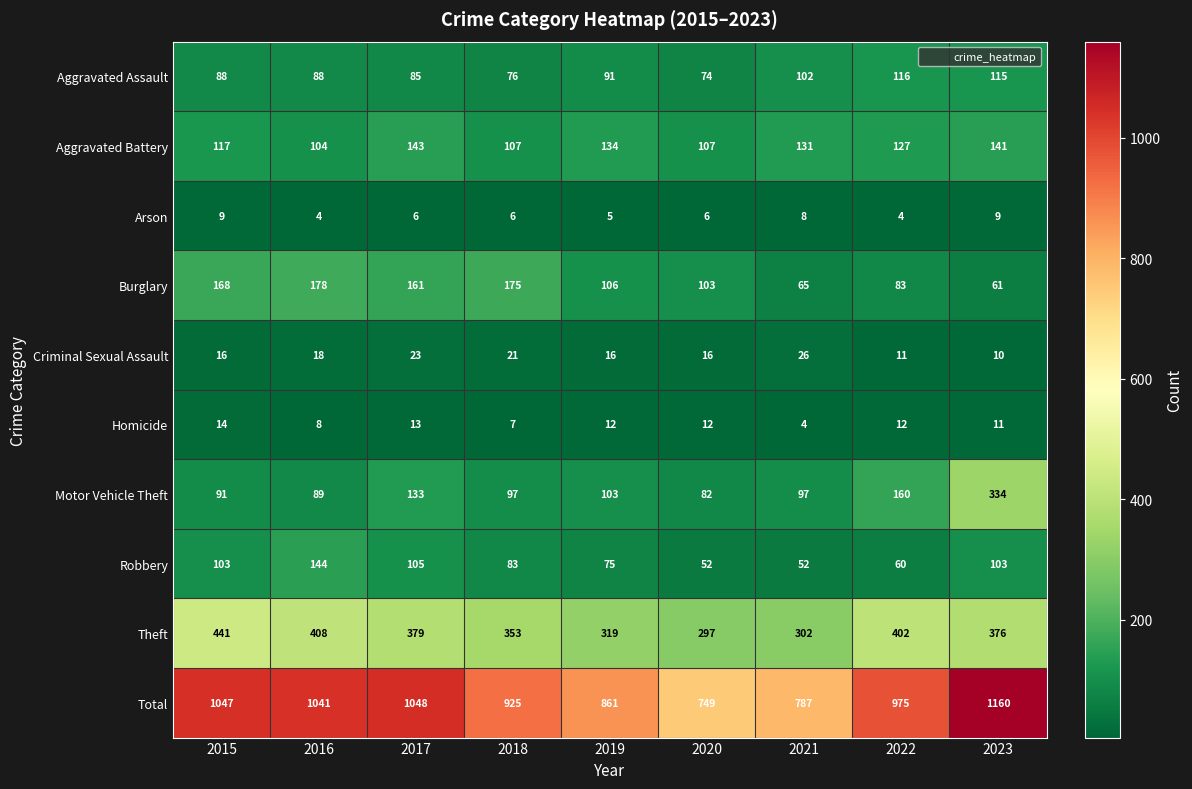

What is the difference between the second highest and minimum values in the Motor Vehicle Theft series?

78